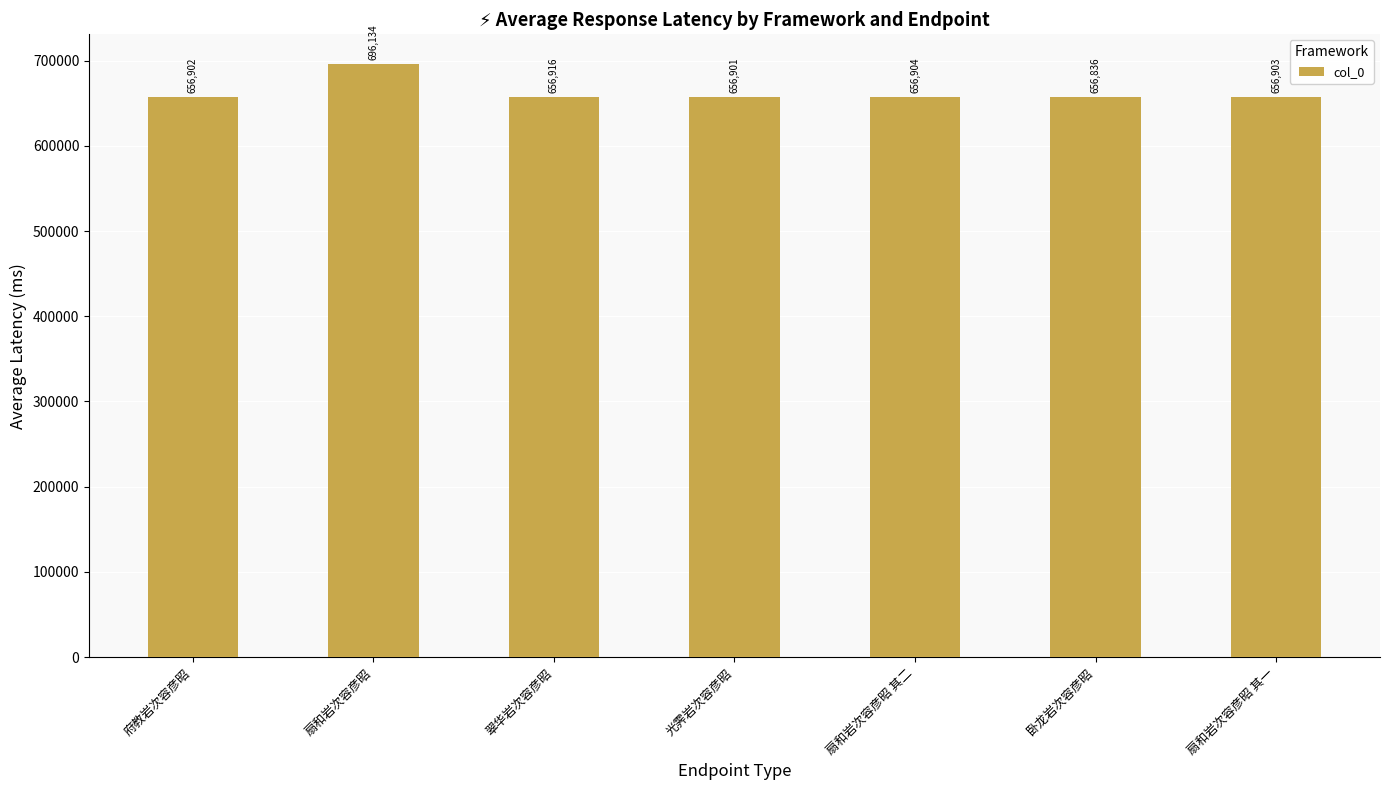

What is the value of the 6th bar from the left?

656836